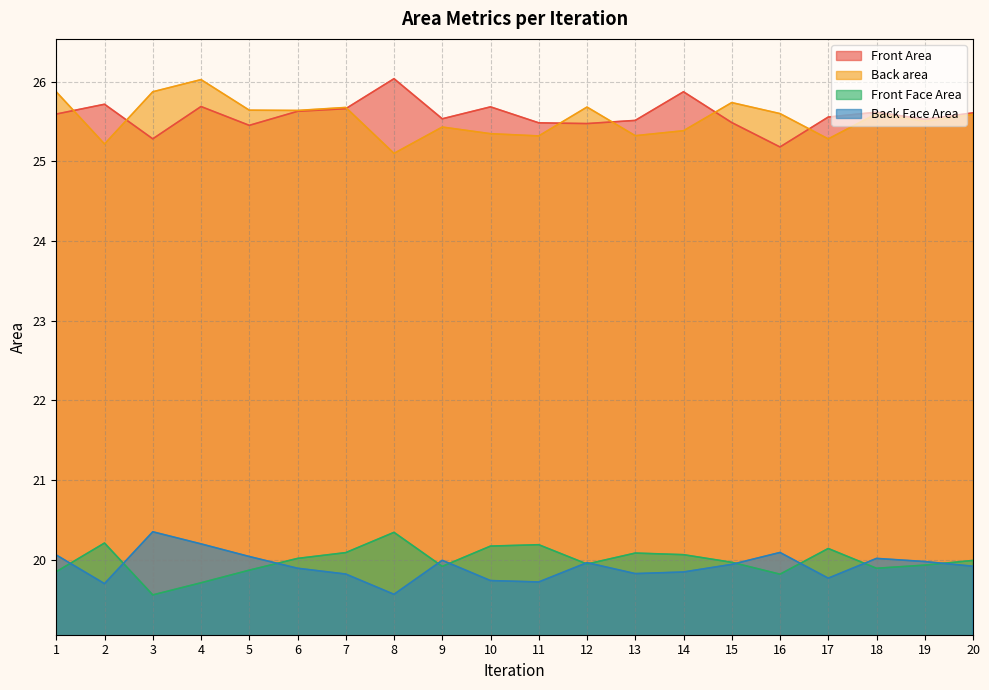

Where is Back area nearest to the value 25?

8